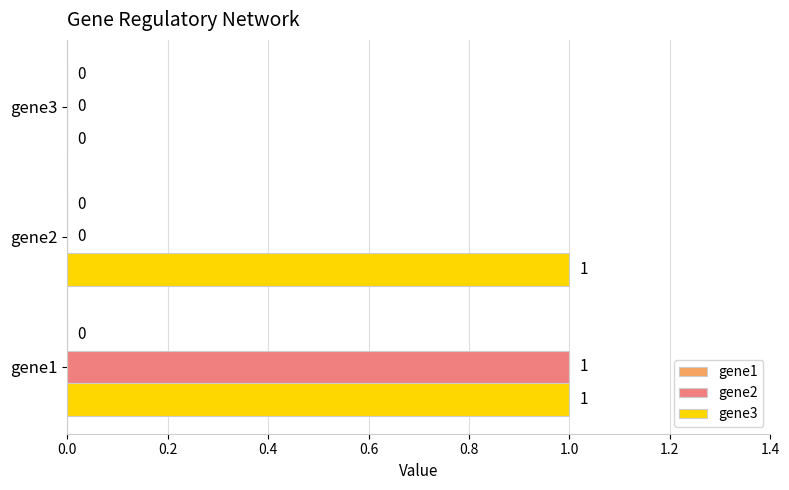

How many gene3 values are between 0 and 1?

3